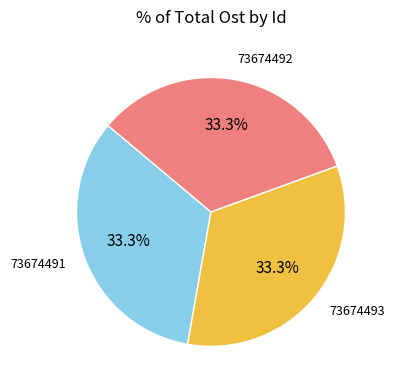

True or false: 73674492 accounts for 33% of the total.

True